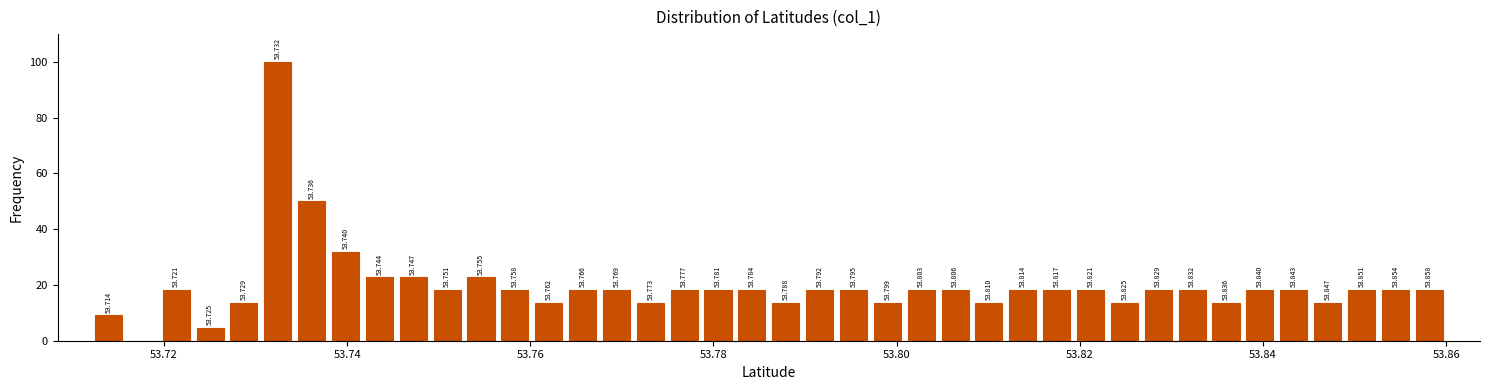

Around what value on the x-axis is the tallest bar? Give the approximate position of its centre, as read against the axis.

53.732